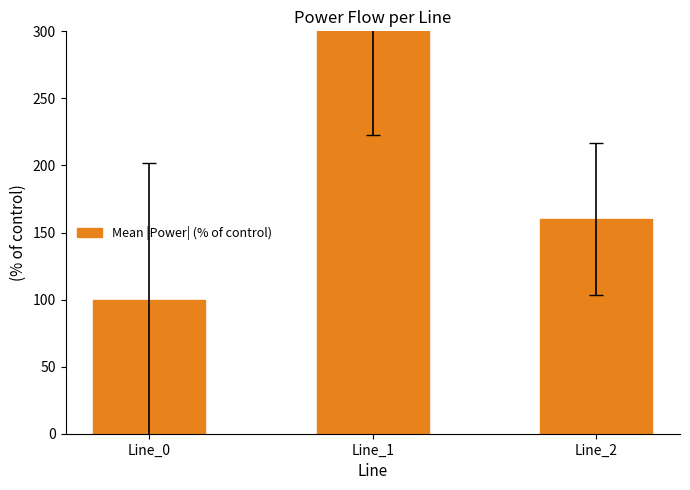

Does the chart contain any negative values?

No